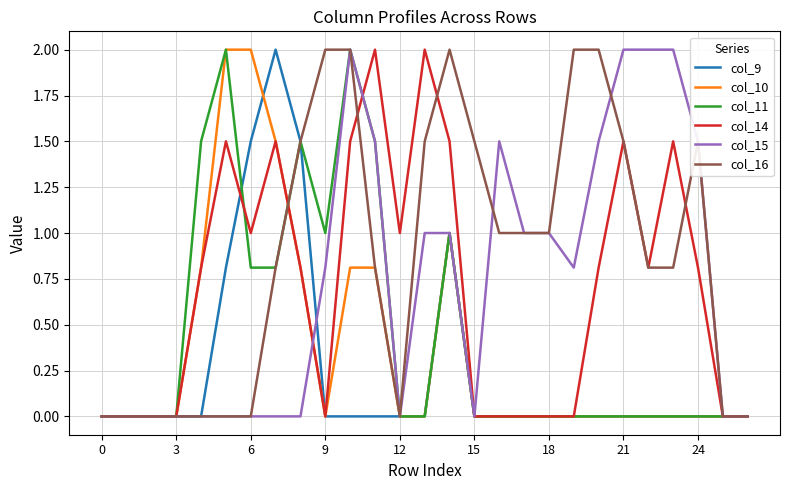

Which series has the largest total across all categories?

col_16